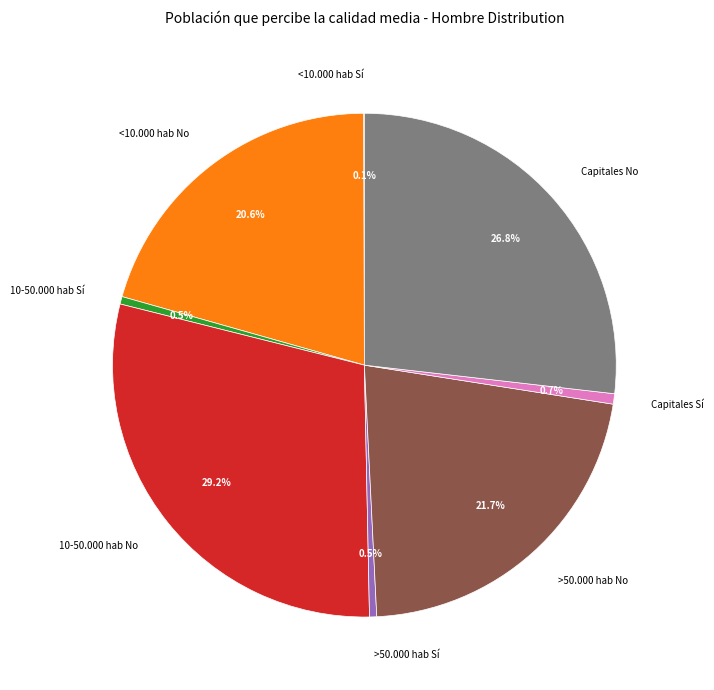

Does <10.000 hab No account for over 50% of the chart?

No